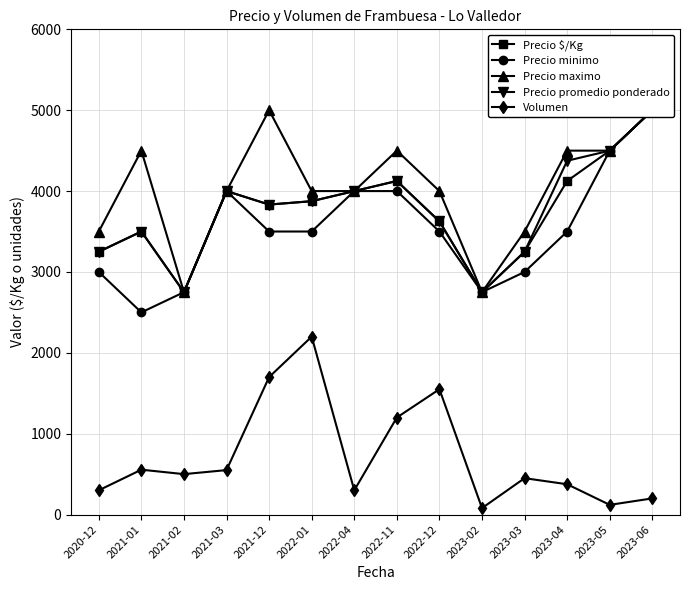

What are all the series names shown in the legend?

Precio $/Kg, Precio minimo, Precio maximo, Precio promedio ponderado, Volumen